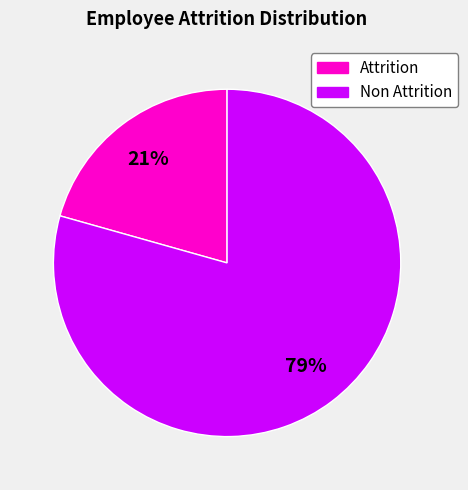

The Attrition slice represents 8% of the pie. True or false?

False